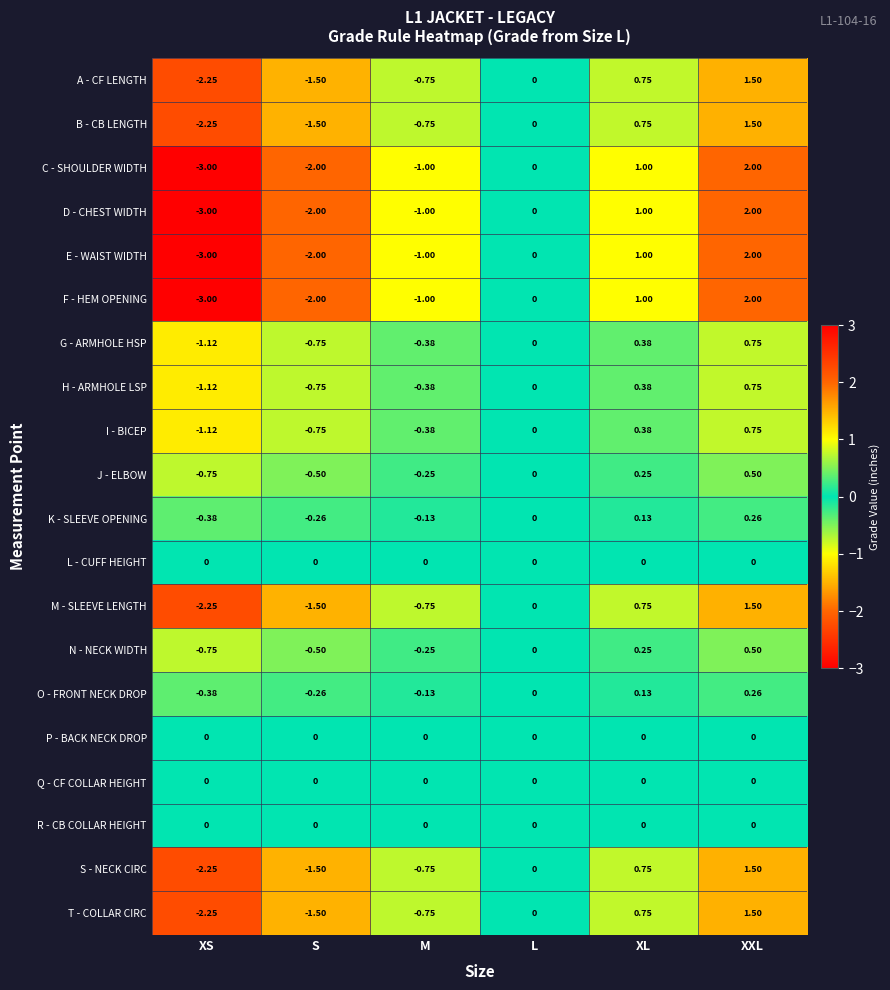

How many series are shown in this chart?

20